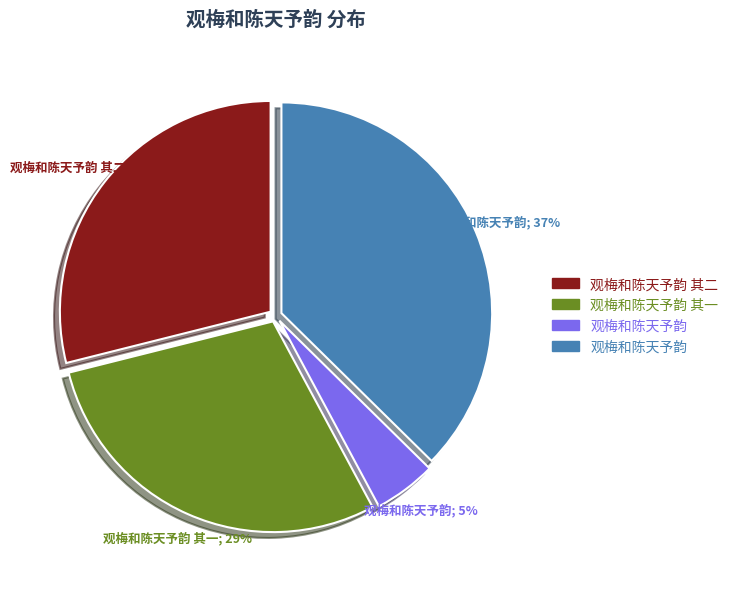

Is there a majority slice in this chart?

No